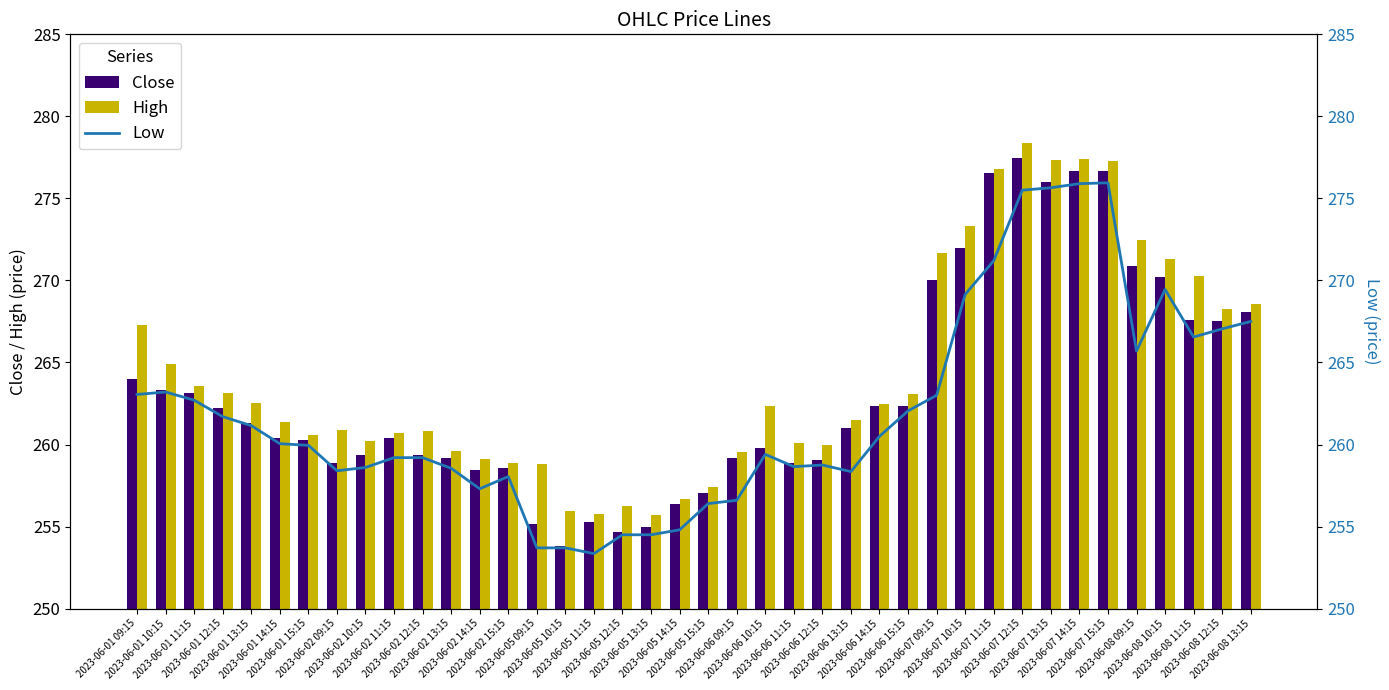

What is the minimum value for High?

255.7